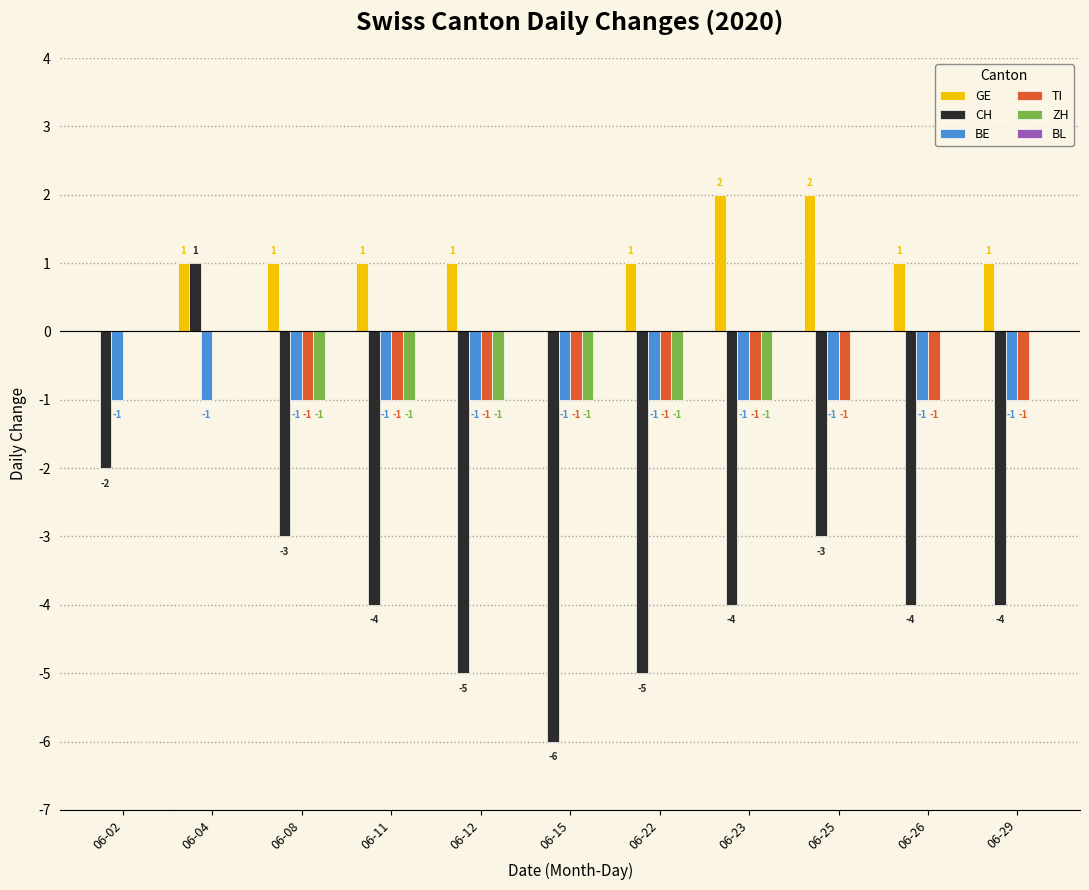

The GE series shows 1 at 06-29. True or false?

True